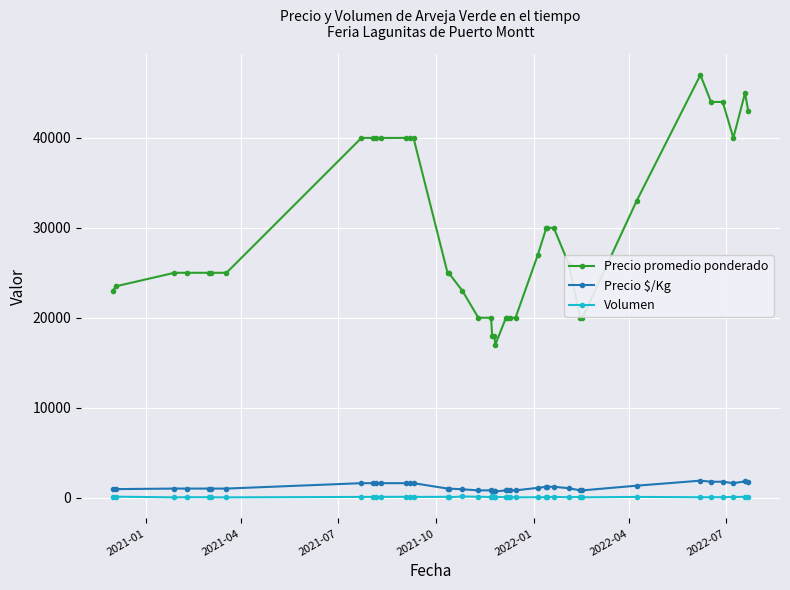

True or false: Precio $/Kg has more than 1 points higher than both neighbors.

True